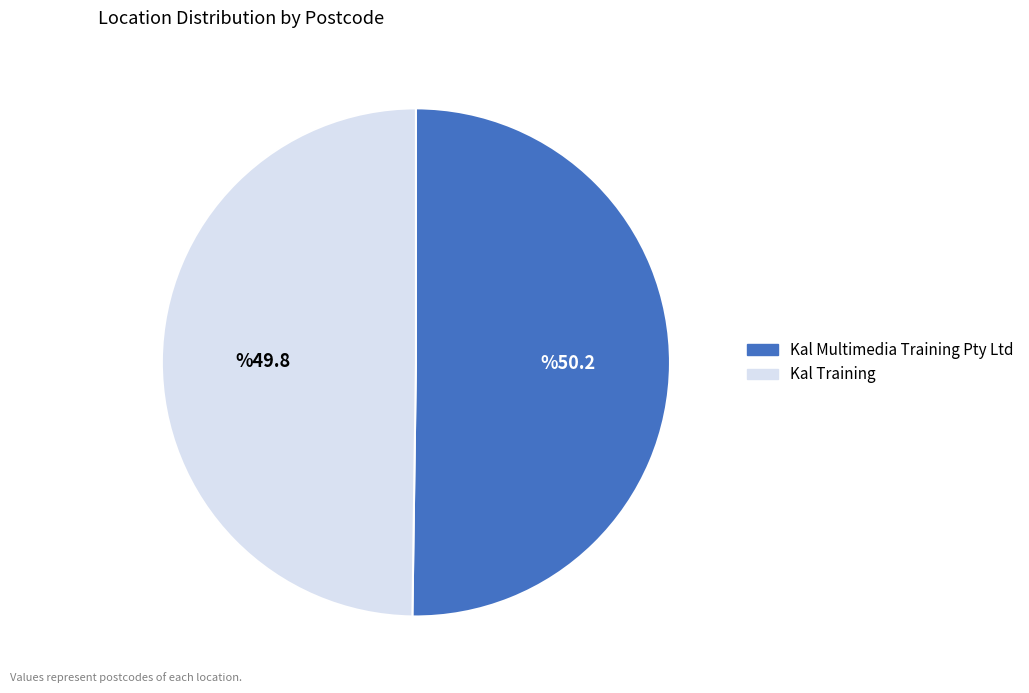

The Kal Training slice represents 50% of the pie. True or false?

True